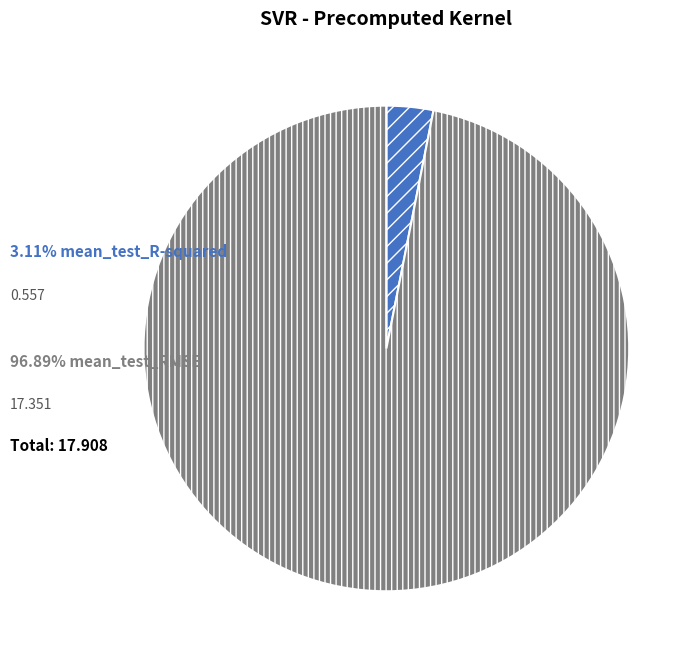

Does any single category account for the majority?

Yes